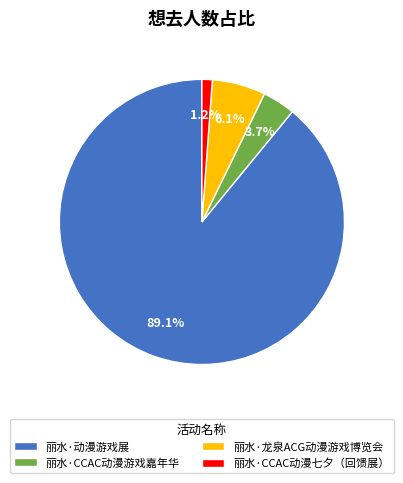

What percentage is the 丽水·动漫游戏展 slice, to the nearest percent?

89%